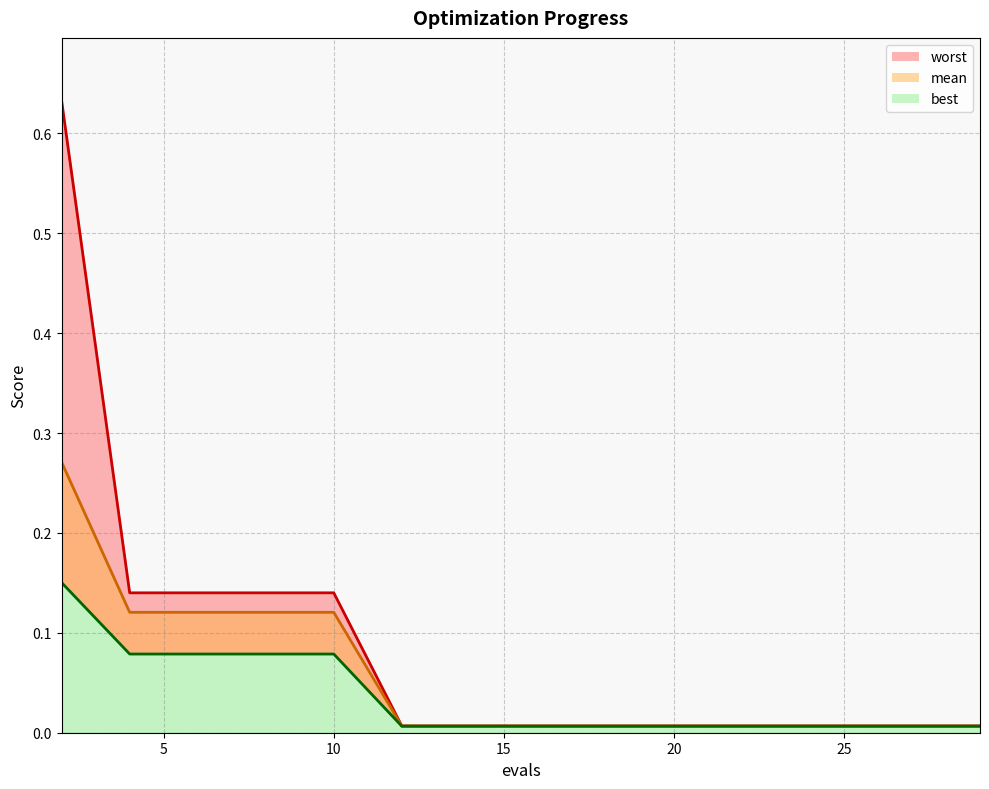

Reading right to left, extract all data points from this chart.

mean: 29=0.0	27=0.0	25=0.0	23=0.0	21=0.0	20=0.0	18=0.0	16=0.0	14=0.0	12=0.0	10=0.1	8=0.1	6=0.1	4=0.1	2=0.3
best: 29=0.0	27=0.0	25=0.0	23=0.0	21=0.0	20=0.0	18=0.0	16=0.0	14=0.0	12=0.0	10=0.1	8=0.1	6=0.1	4=0.1	2=0.2
worst: 29=0.0	27=0.0	25=0.0	23=0.0	21=0.0	20=0.0	18=0.0	16=0.0	14=0.0	12=0.0	10=0.1	8=0.1	6=0.1	4=0.1	2=0.6